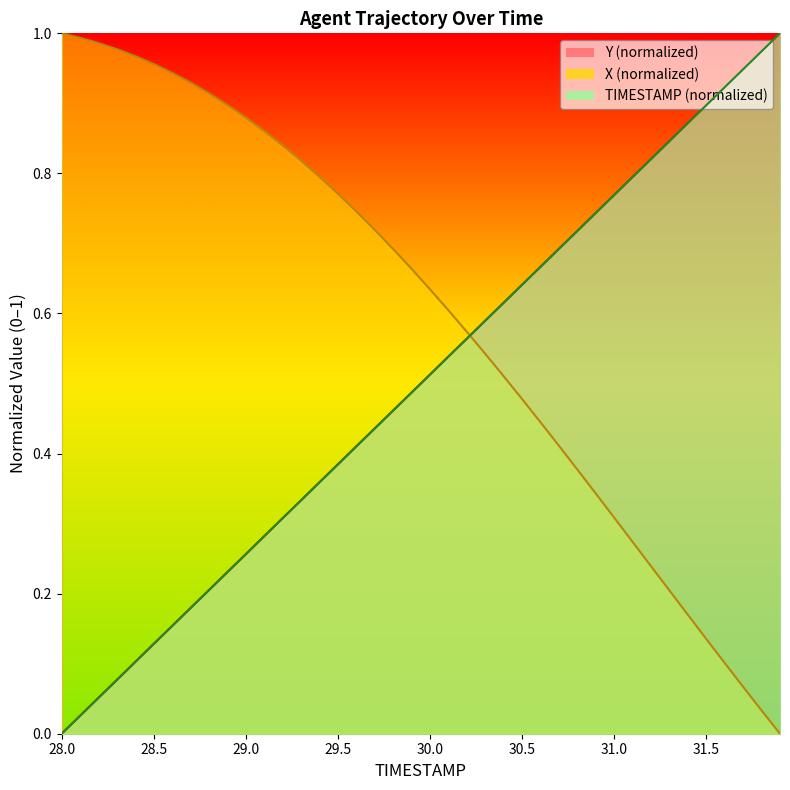

Where is X nearest to the value 0?

31.9